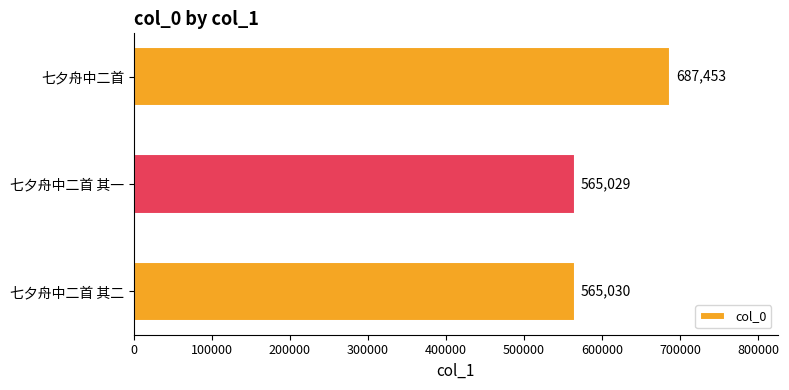

True or false: the data shows 565030 at 七夕舟中二首 其二.

True